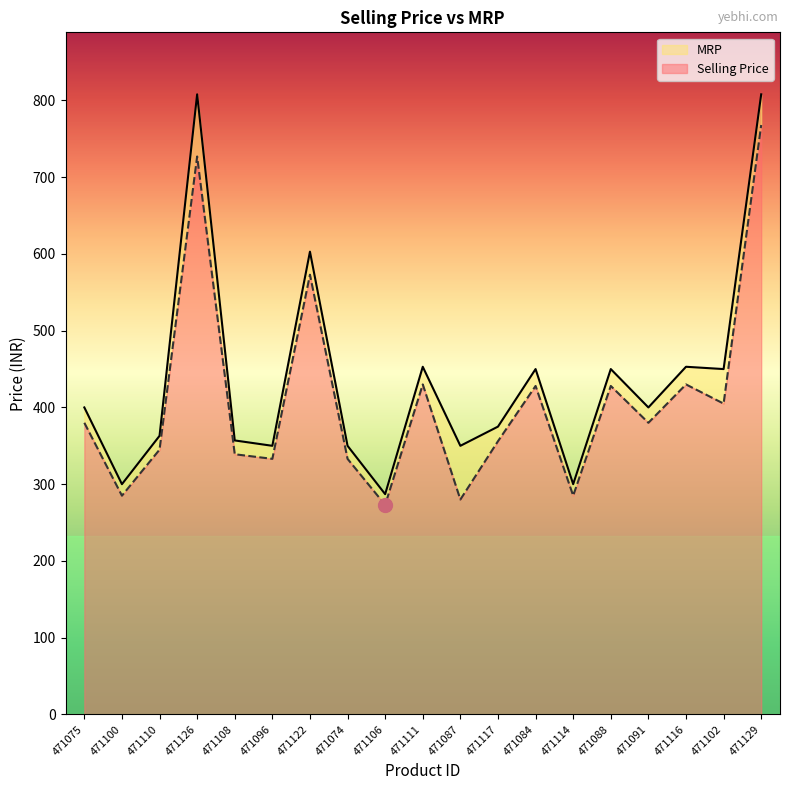

What position from the right is 471108?

15